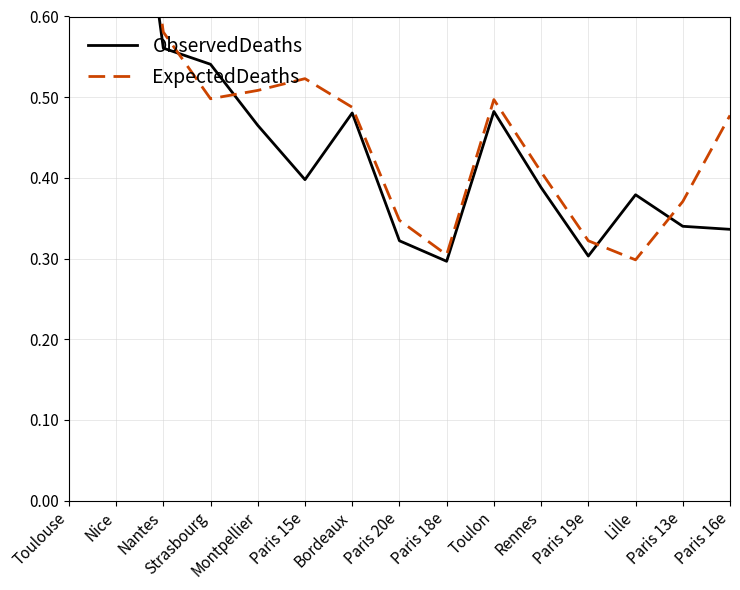

Where is the first local maximum for ObservedDeaths?

Nice